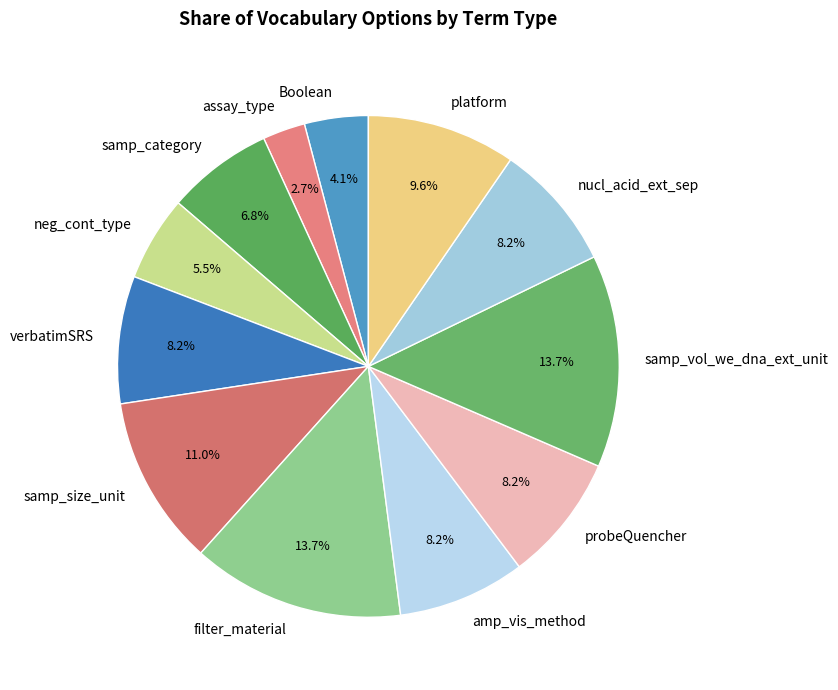

What is the ratio of the value at neg_cont_type to the value at platform?

0.6